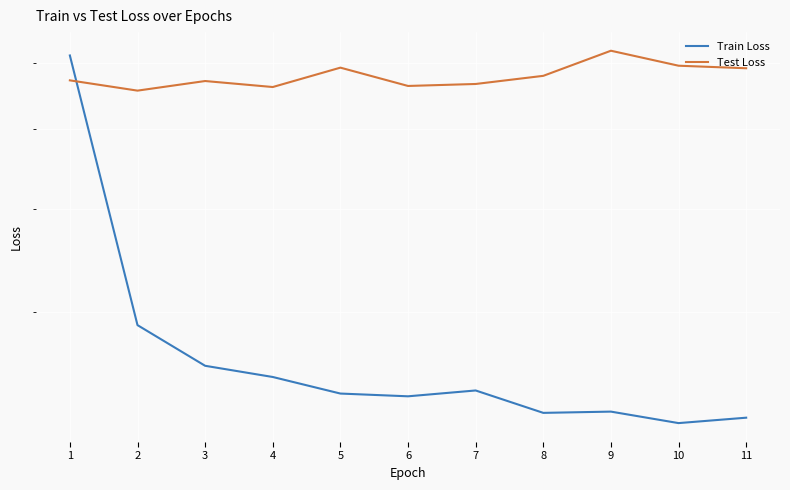

Count the Test Loss values in the range 0 to 1.

11